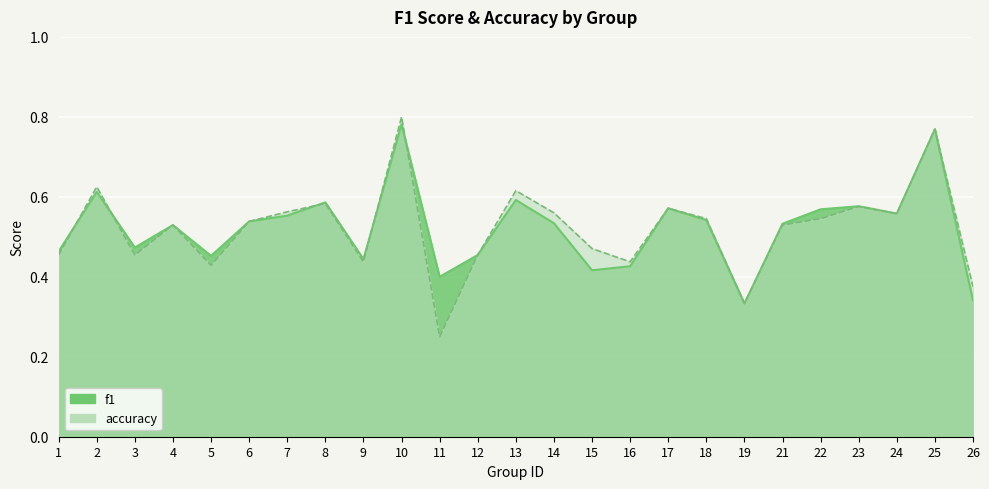

Is the value of f1 at 15 greater than the value of accuracy at 25?

No